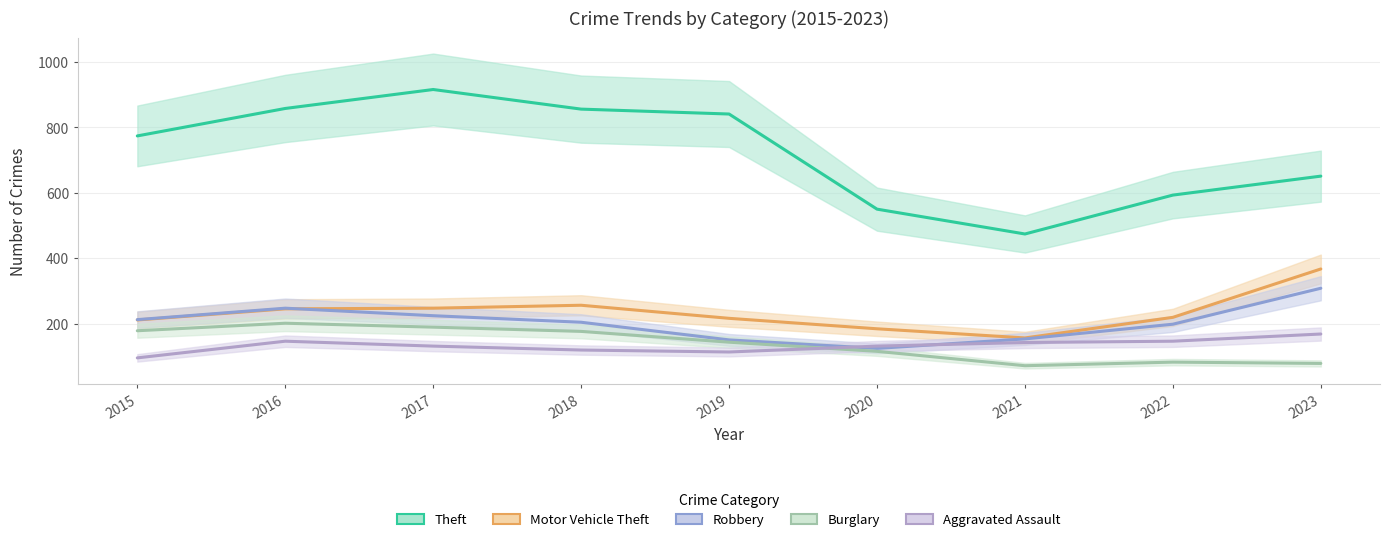

The value of Robbery at 2019 is 150. True or false?

True